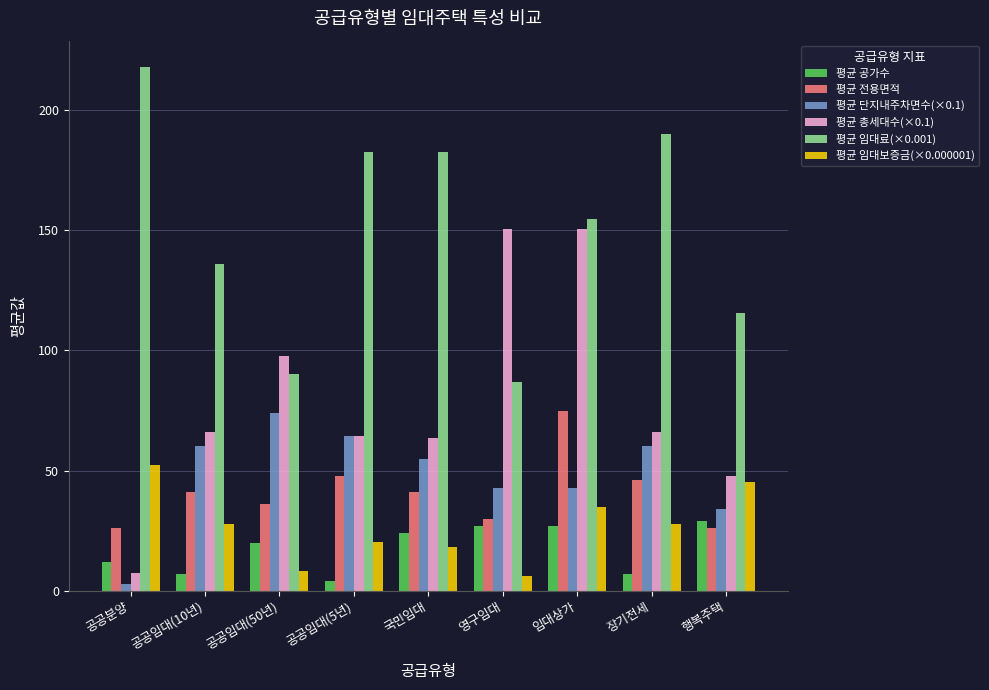

At which label does 평균 단지내주차면수(×0.1) reach its minimum?

공공분양